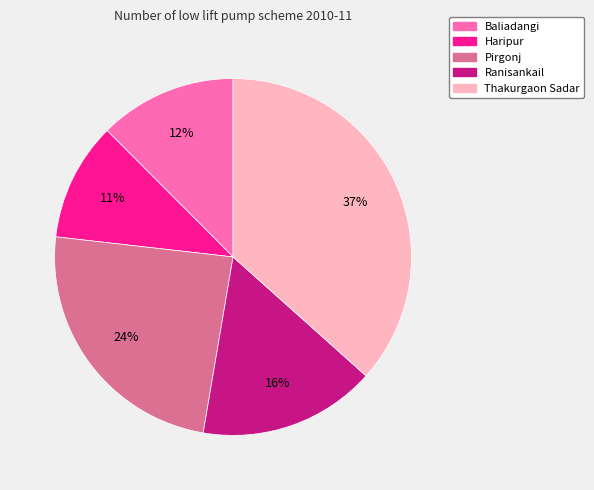

Approximately how many times larger is the value at Ranisankail compared to Thakurgaon Sadar?

0.4